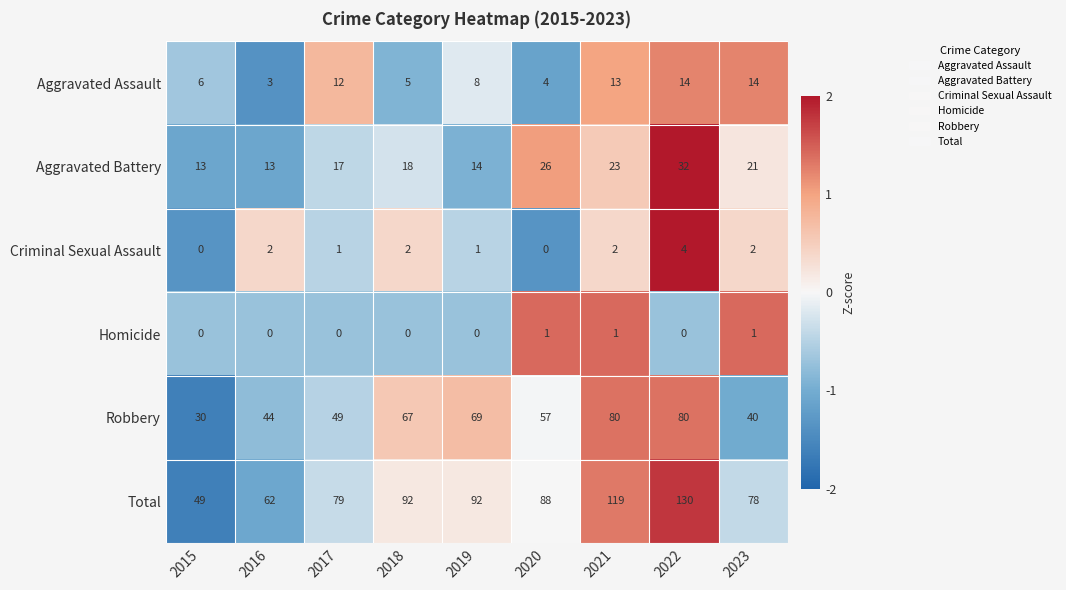

At which category is the sum across all series the highest?

2022